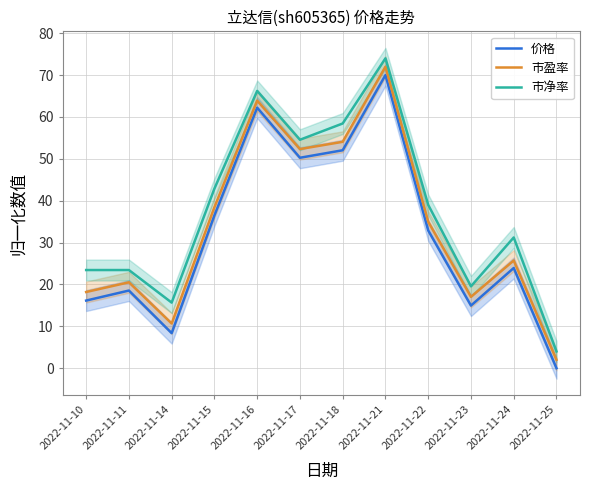

At which label does 市净率 first exceed 39?

2022-11-15